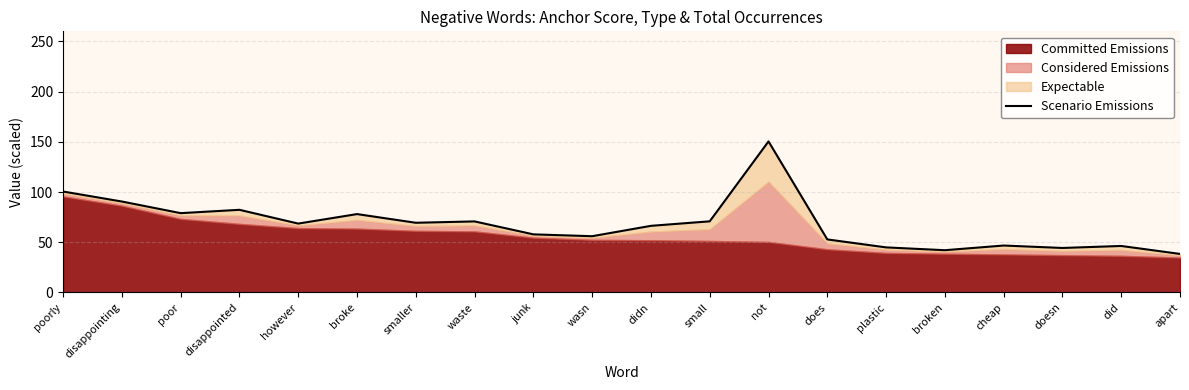

Reading left to right, transcribe all the data shown in this chart.

poorly=100.5	disappointing=90.6	poor=79.0	disappointed=82.3	however=68.6	broke=78.0	smaller=69.4	waste=70.7	junk=57.9	wasn=56.0	didn=66.3	small=70.8	not=150.4	does=52.8	plastic=44.9	broken=42.1	cheap=46.7	doesn=44.3	did=46.3	apart=38.4